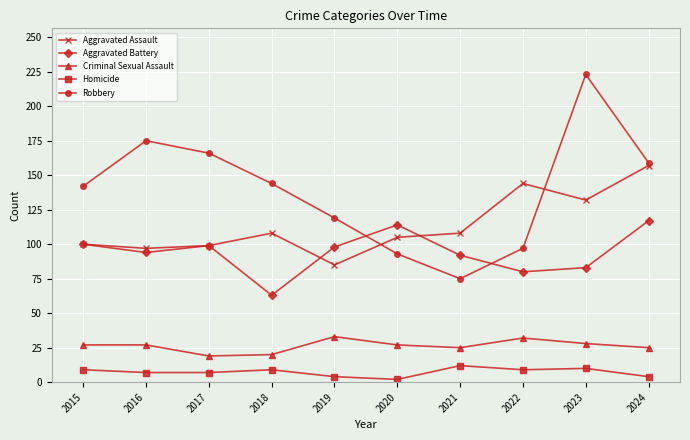

Between 2023 and 2024, which series saw the biggest shift?

Robbery